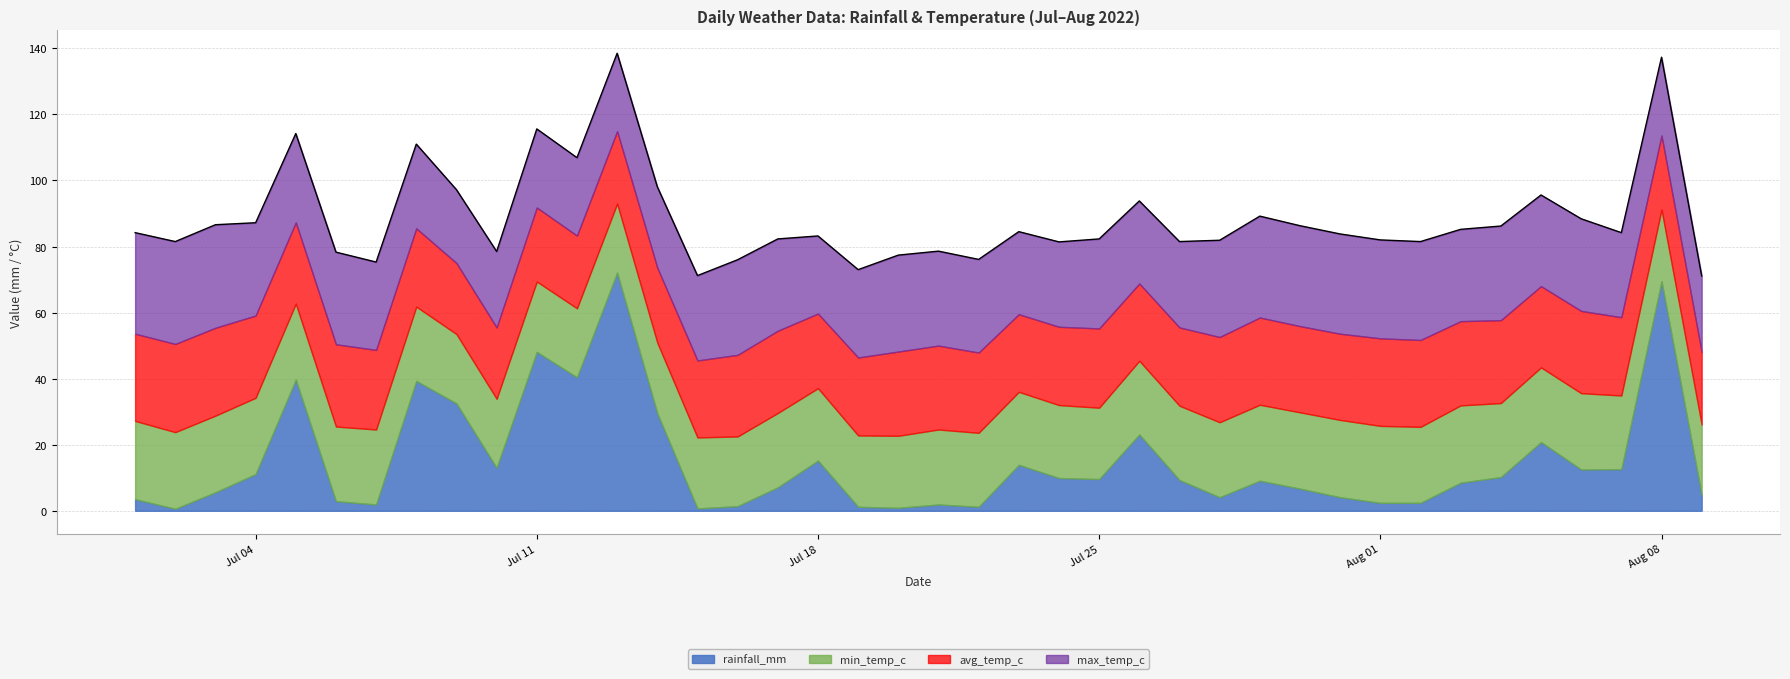

True or false: max_temp_c has more than 1 interior local peaks.

True